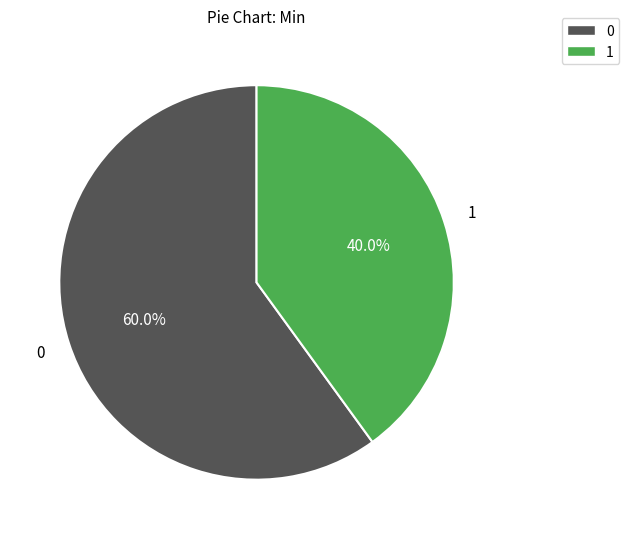

Is there a majority slice in this chart?

Yes